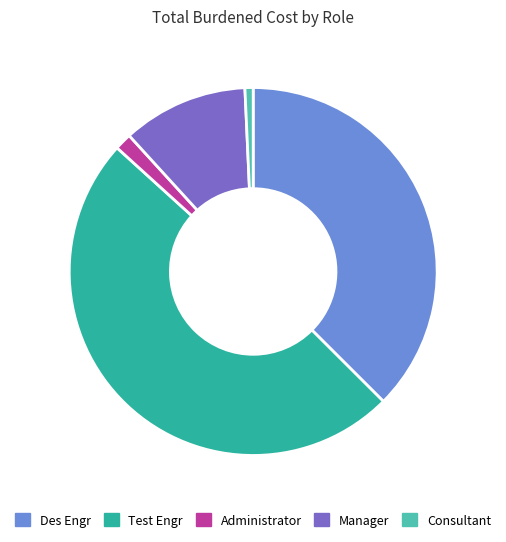

Which slice is the largest?

Test Engr